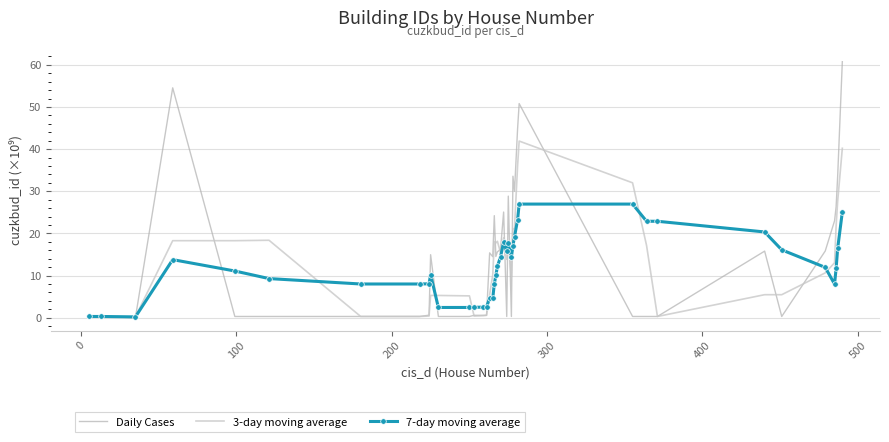

What is the difference between the maximum and second lowest values in the 3-day moving average series?

41.6